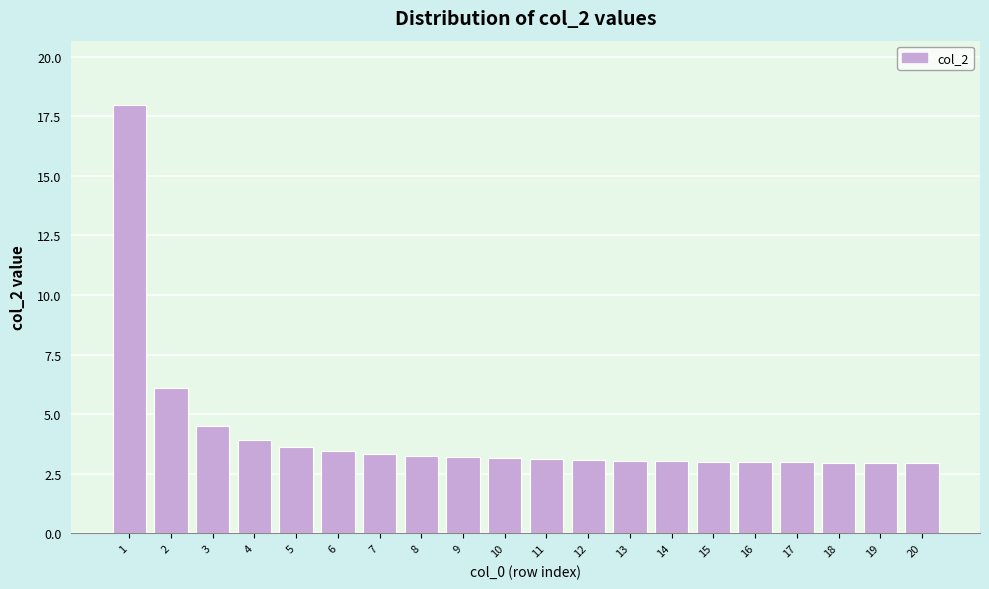

What is the value of the 6th bar from the left?

3.5